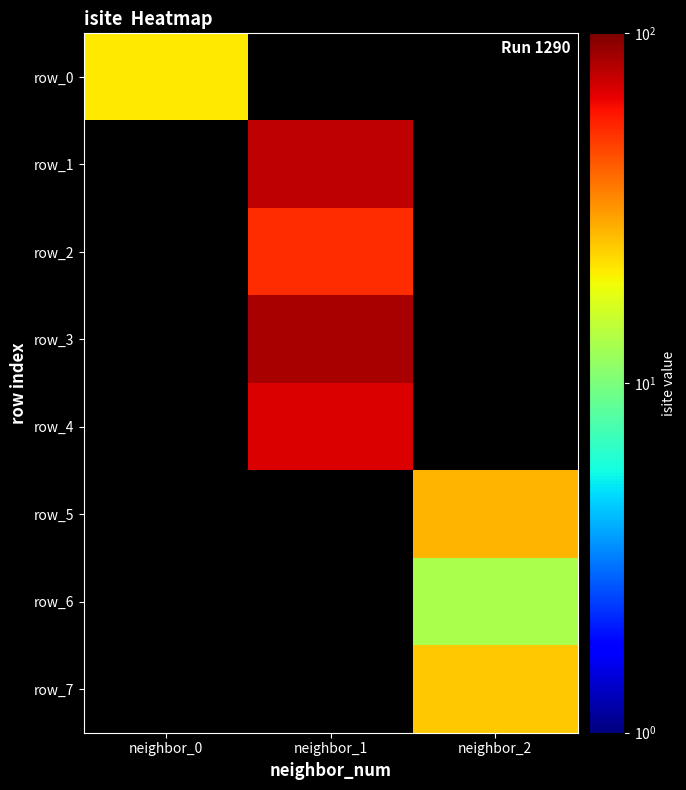

Which label corresponds to the smallest value in the chart?

neighbor_2